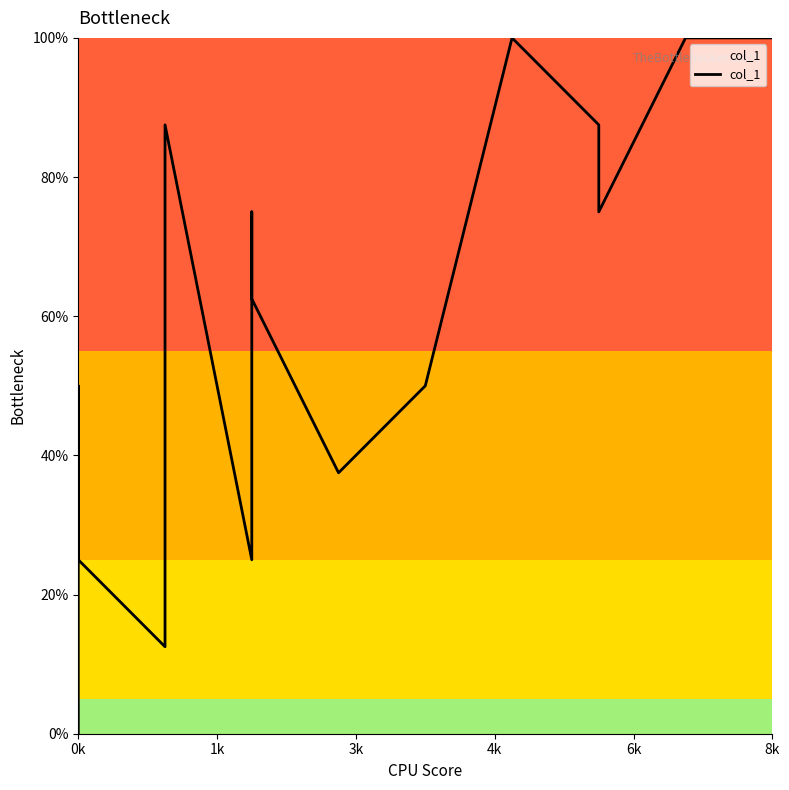

Is this an area chart (filled region under the line)?

No